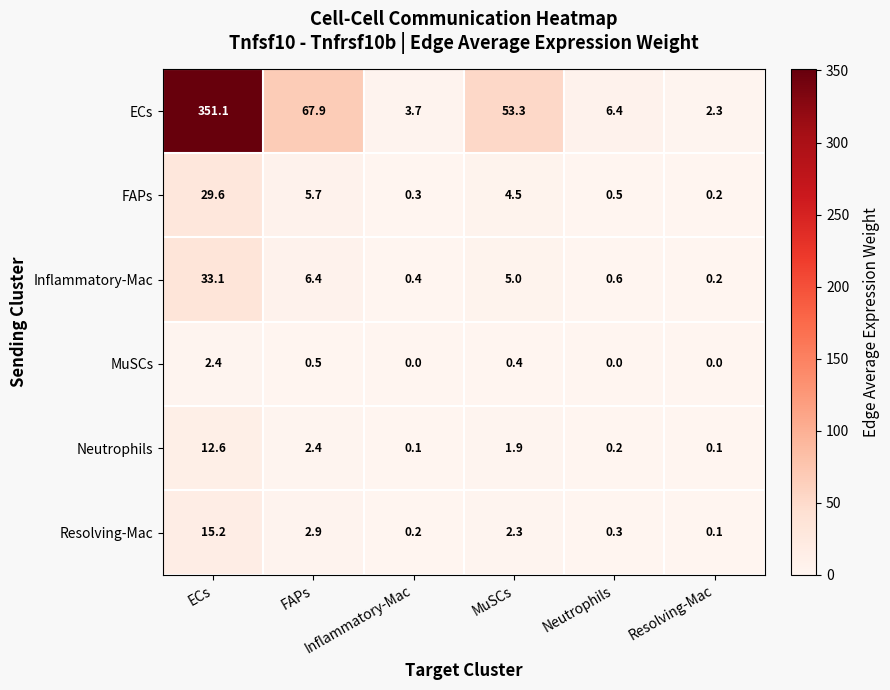

At which category is the sum across all series the highest?

ECs